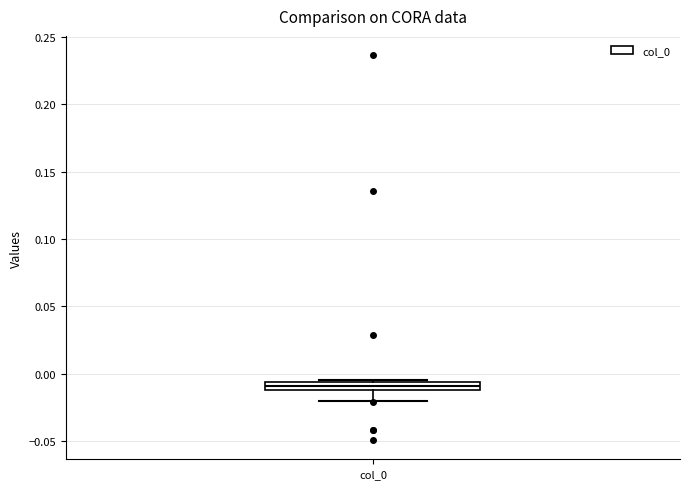

Where is the upper edge of the box for col_0 on the y-axis? The values are not printed on the chart, so give them approximately, as read against the axis.

-0.005